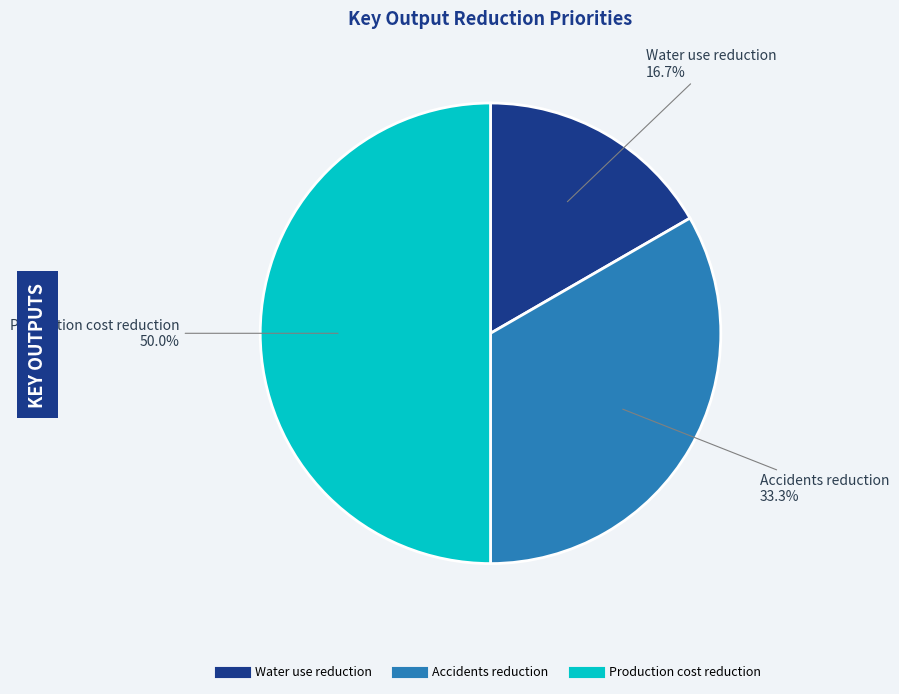

To the nearest percent, what percentage of the pie is Accidents reduction?

33%